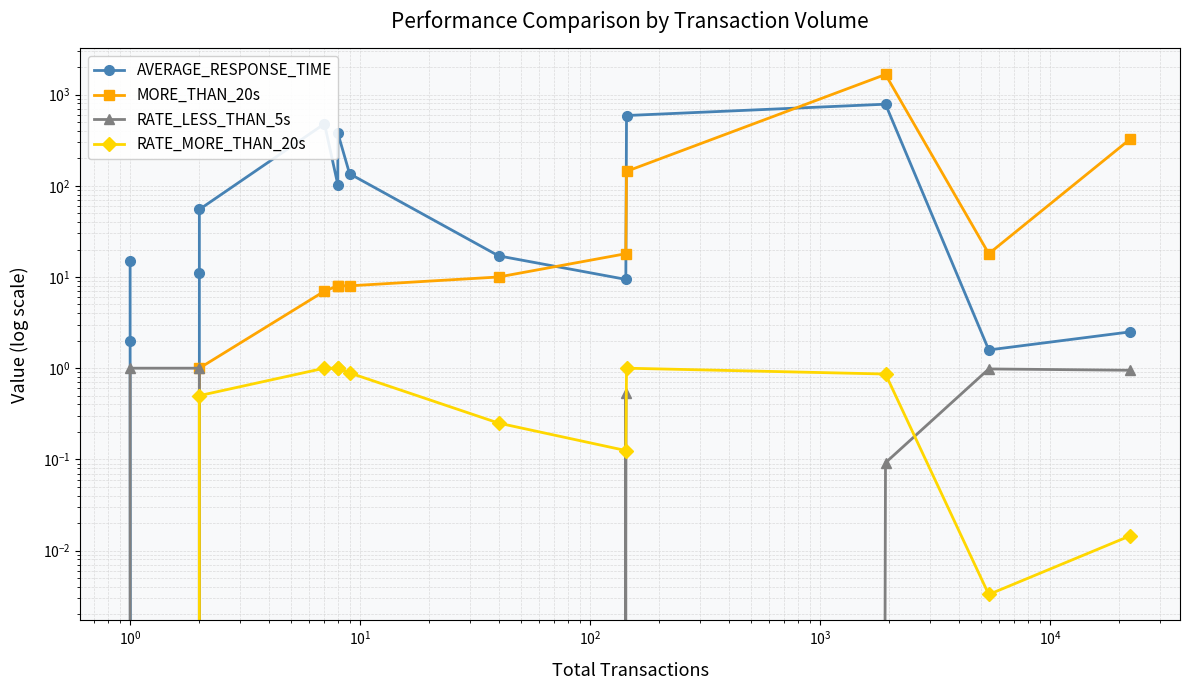

How many lines are shown in the chart?

4